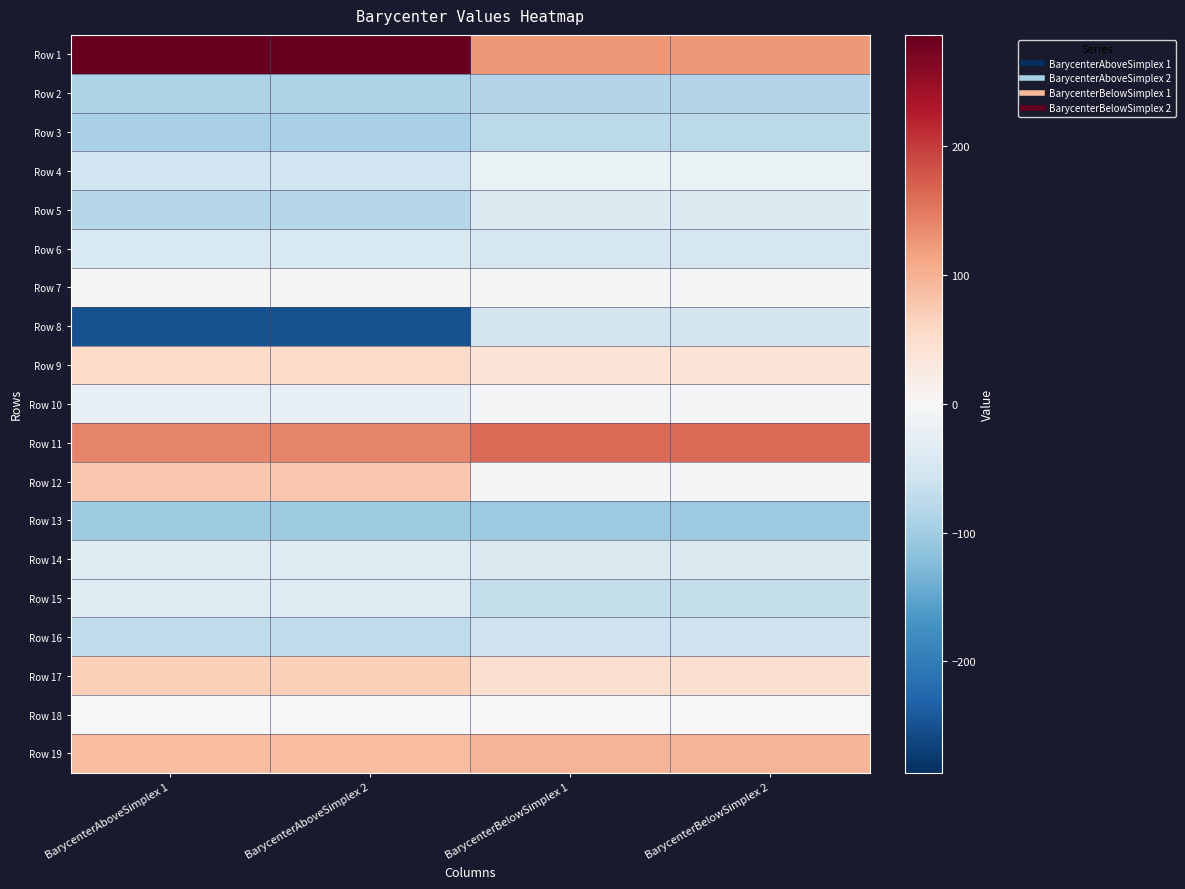

What is the difference between the highest and lowest values at BarycenterBelowSimplex 2?

267.3